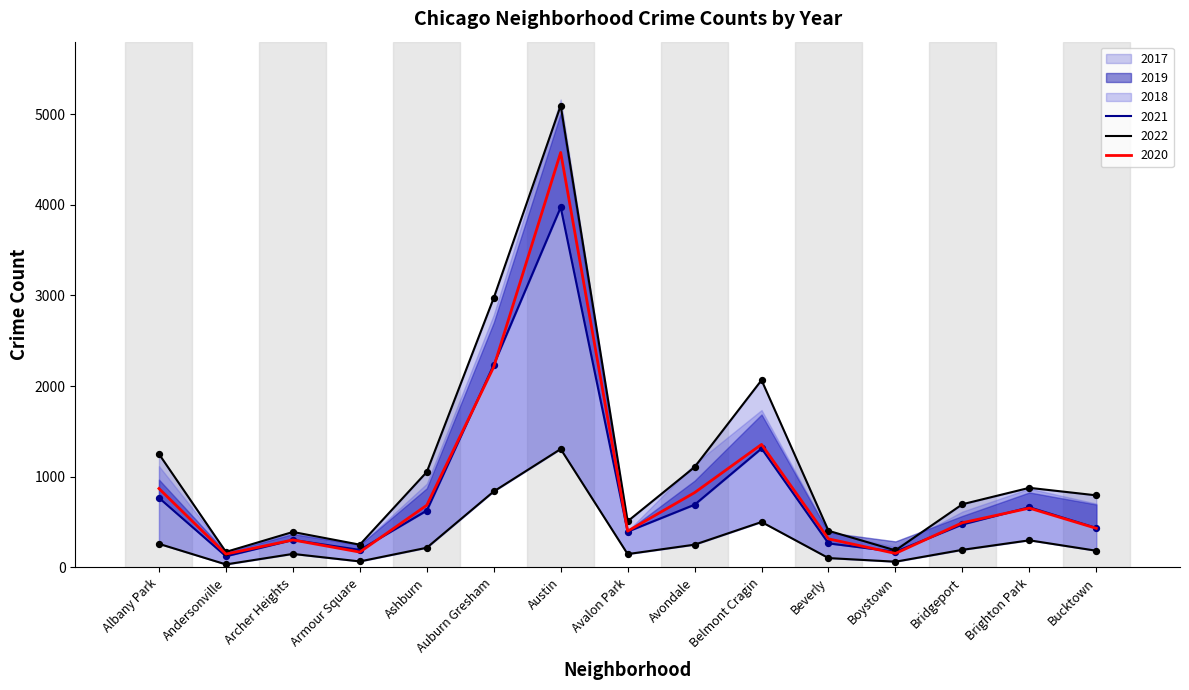

At which category is the sum across all series the highest?

Austin